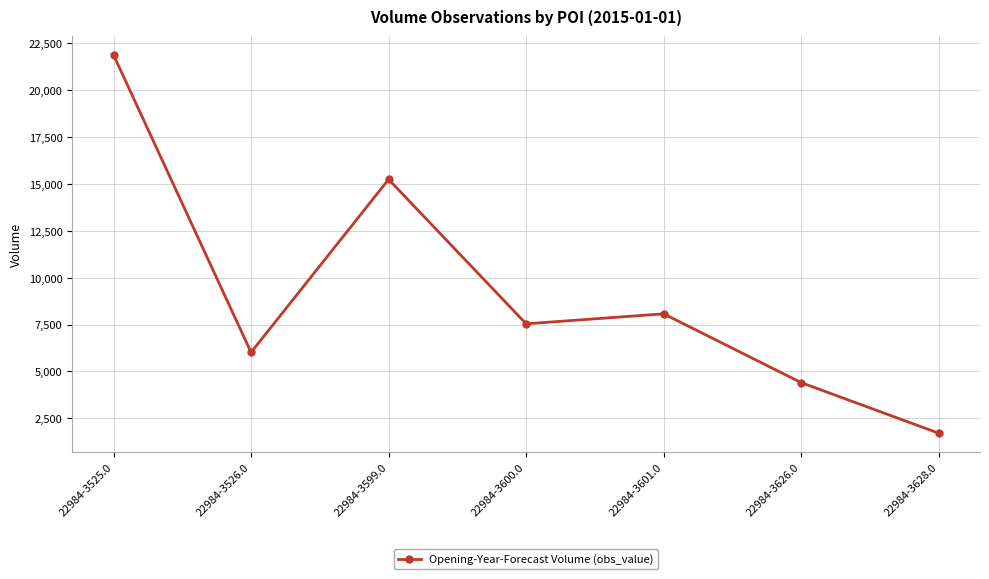

True or false: the data shows 1714 at 22984-3628.0.

True